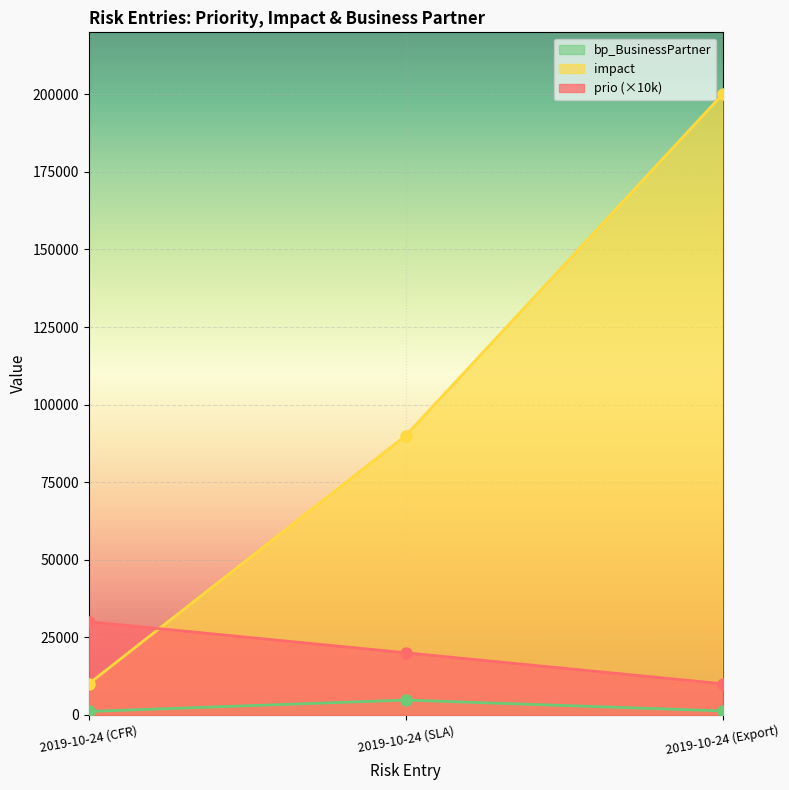

The impact series shows 10000 at 2019-10-24 (CFR). True or false?

True